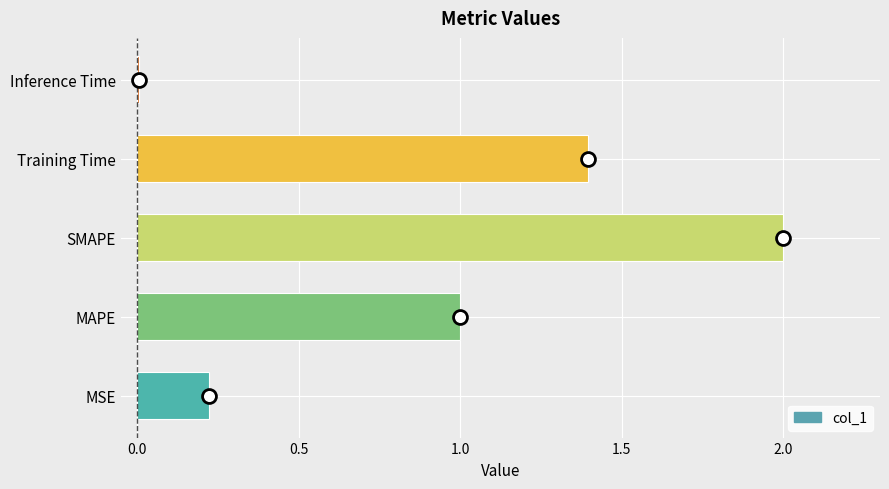

The value at MSE is 0.2. True or false?

True